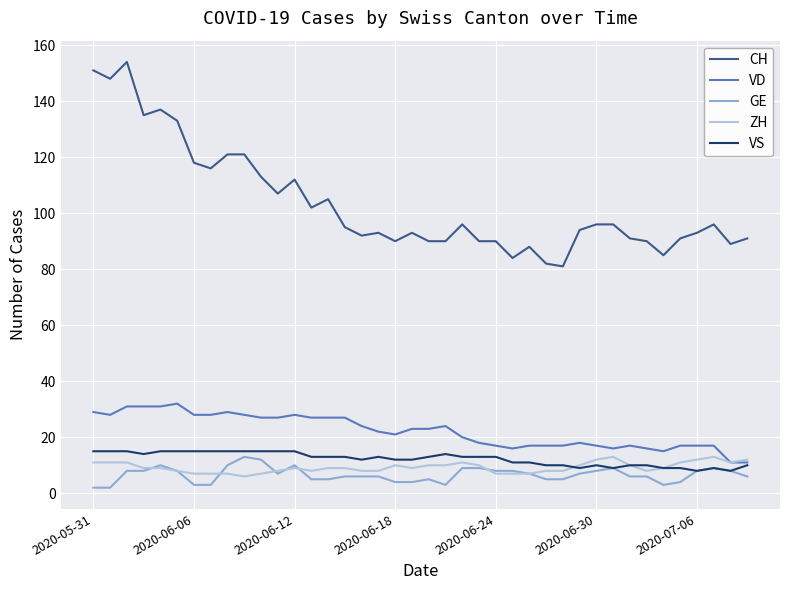

Which series has the largest range (max minus min)?

CH